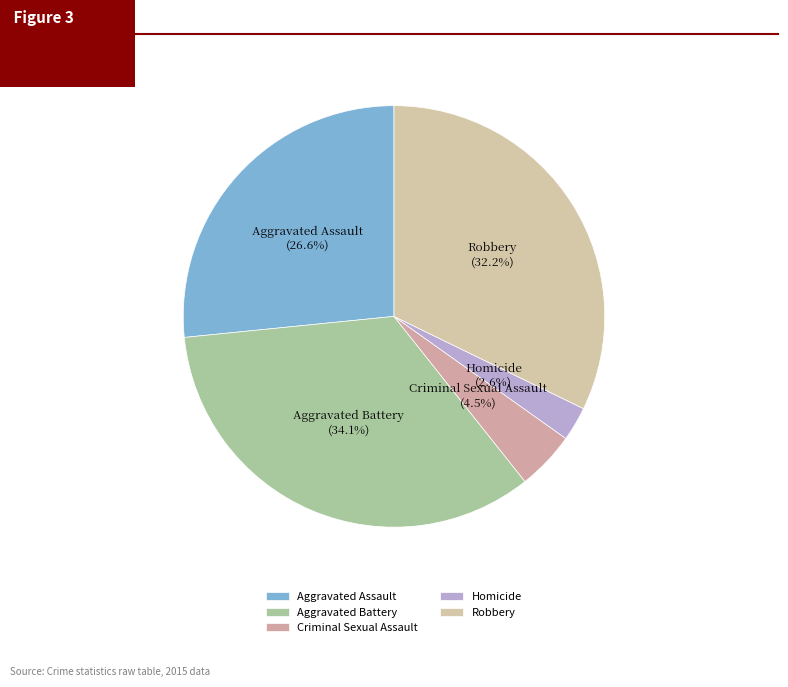

What percentage is NOT represented by Aggravated Battery?

65.9%